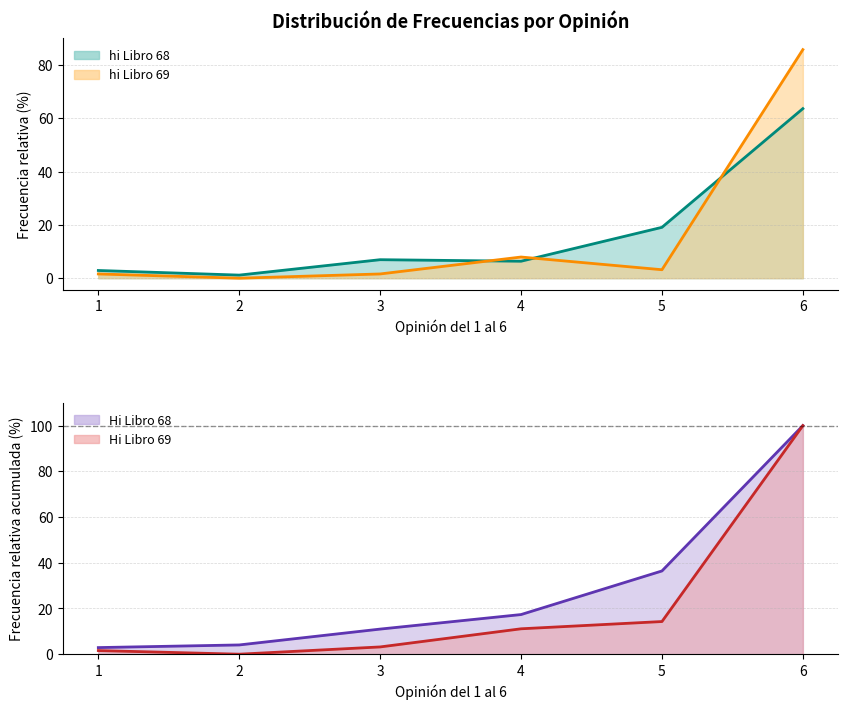

What is the sum of all hi_libro68 values?

171.7